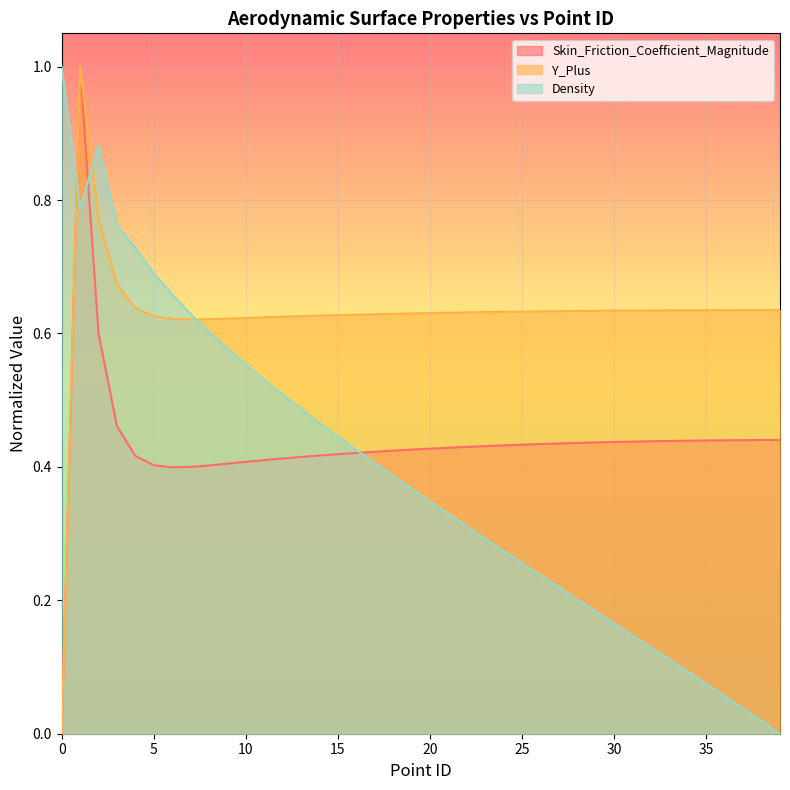

Is the value of Y_Plus at 37 greater than the value of Density at 14?

Yes